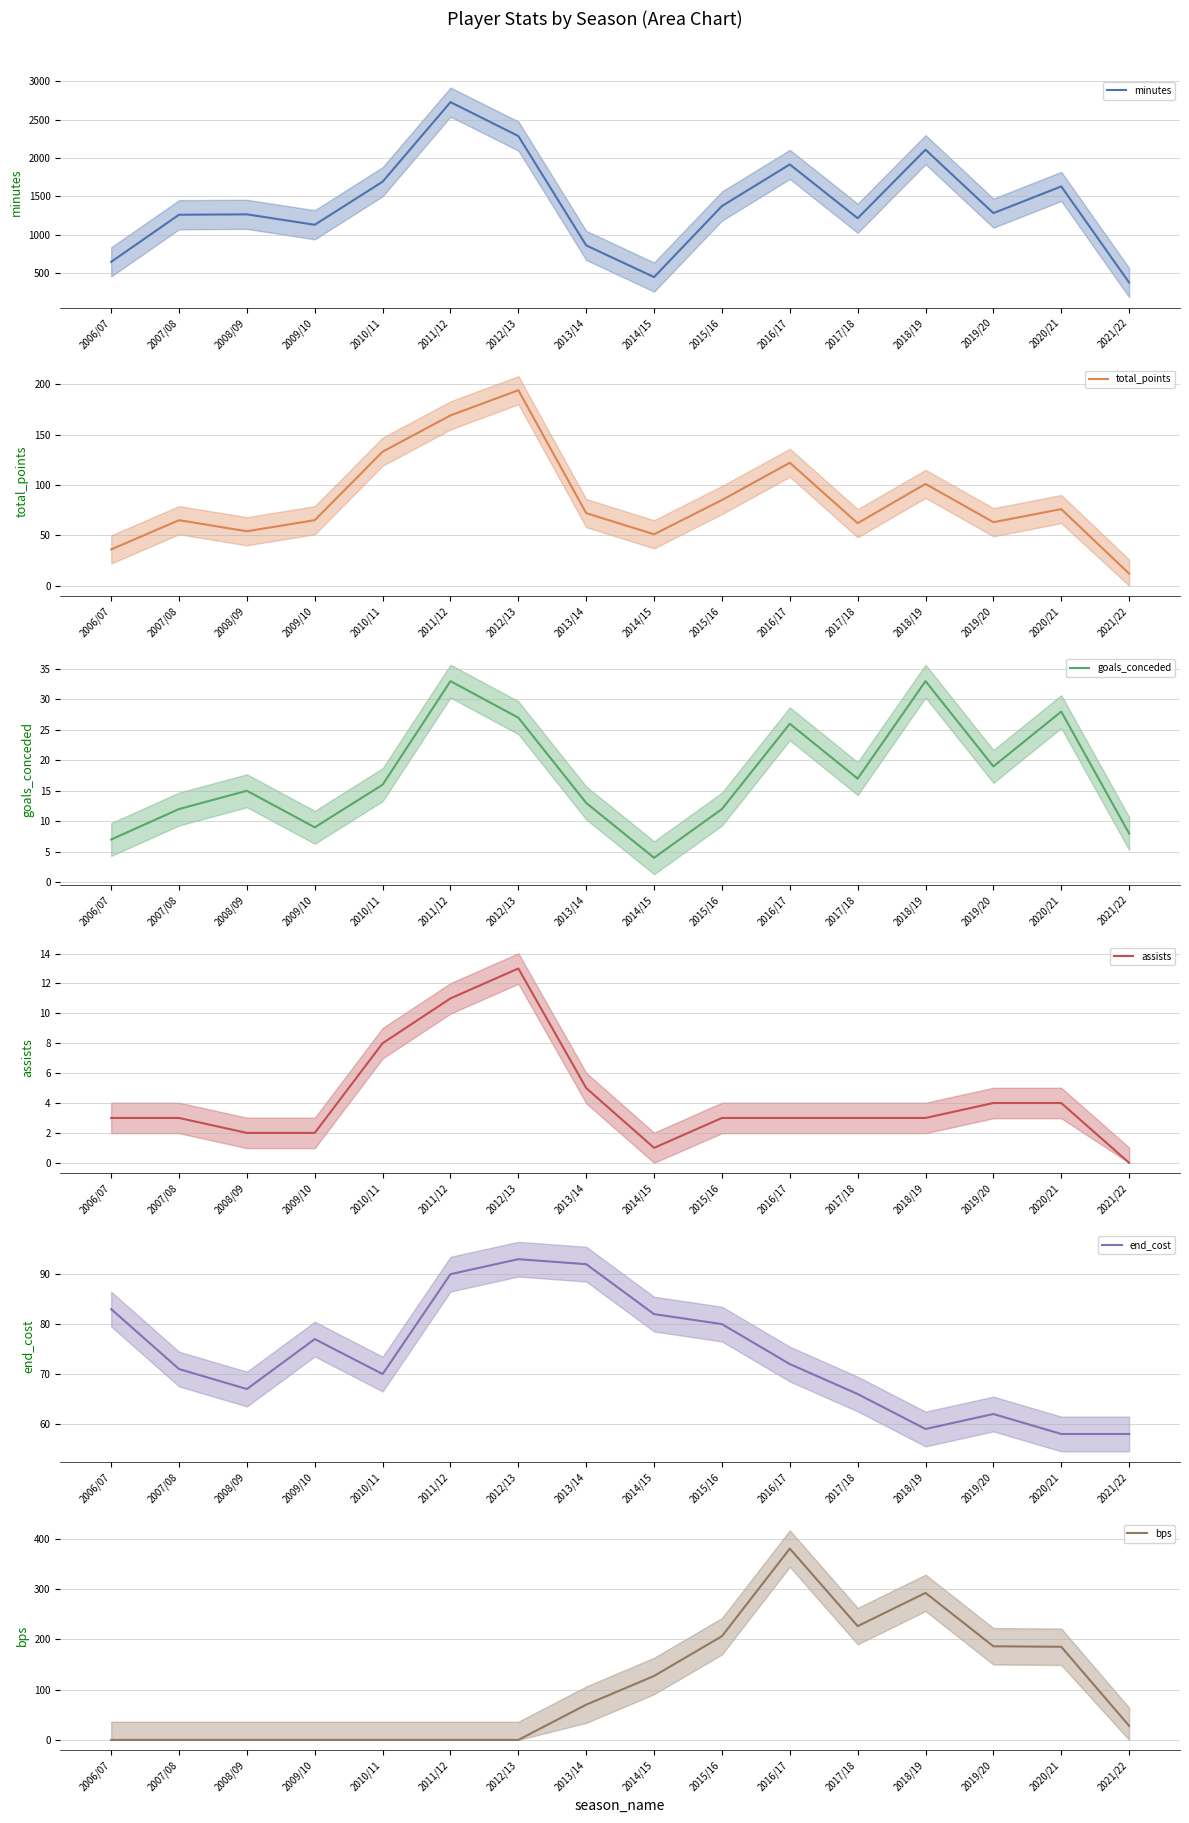

How many lines are shown in the chart?

6